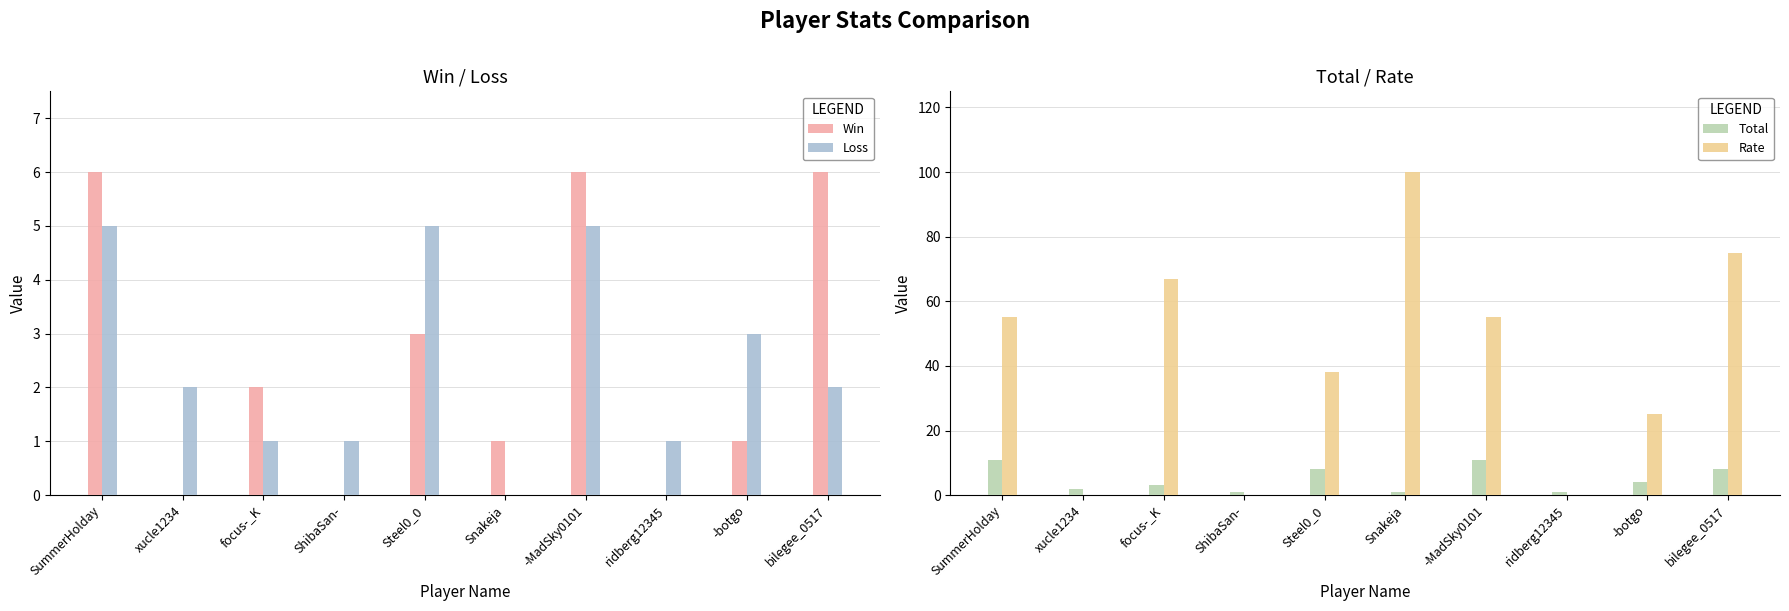

What is the average value of the Rate series?

42